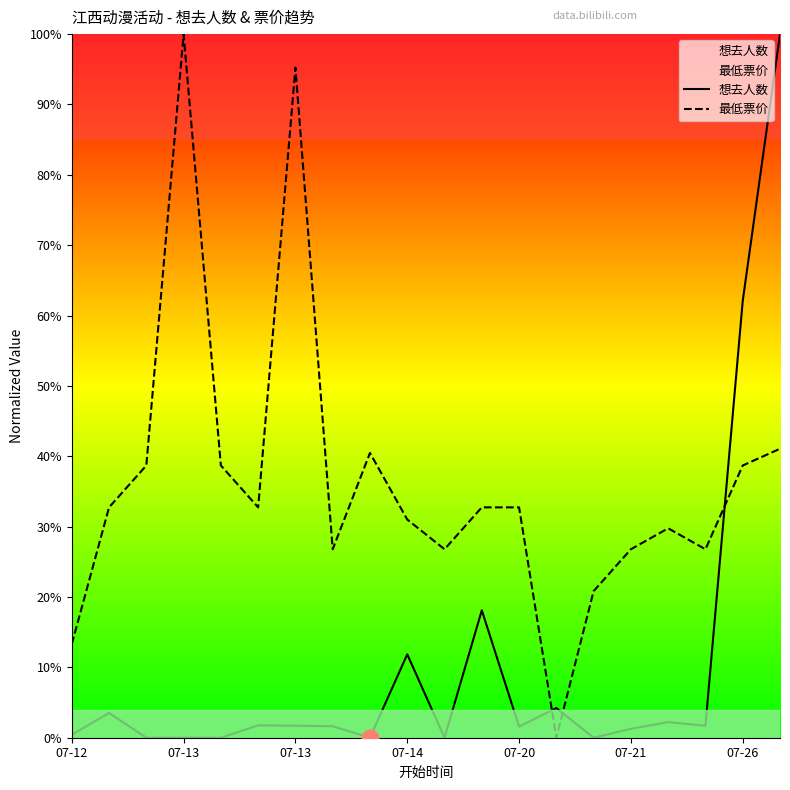

Which series ends up on top after the final intersection of 最低票价 and 想去人数?

想去人数